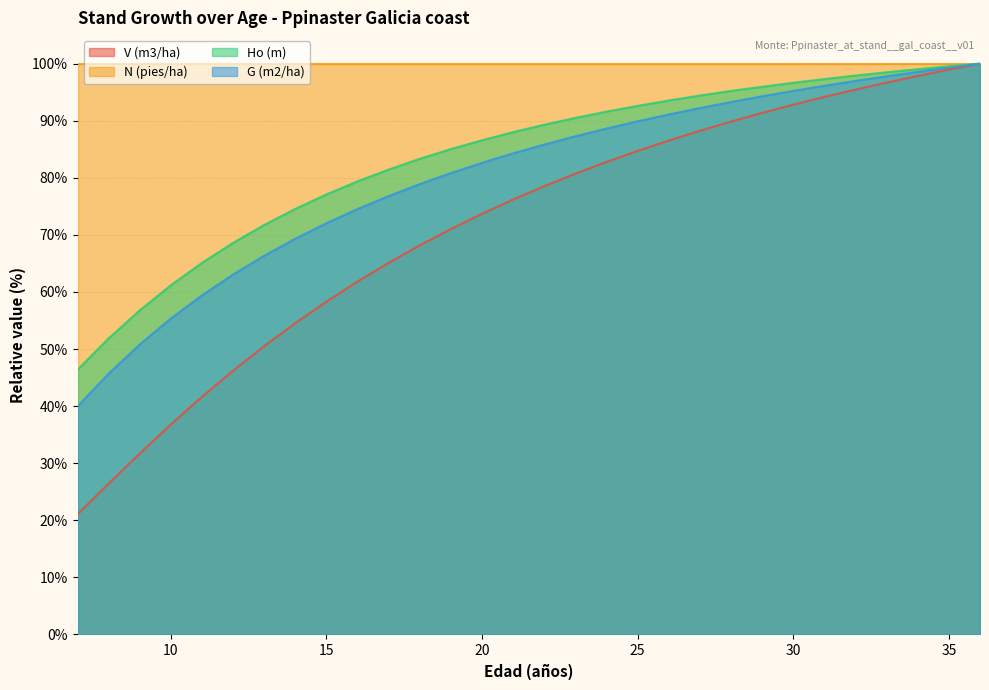

What is the maximum value for G (m2/ha)?

100.0